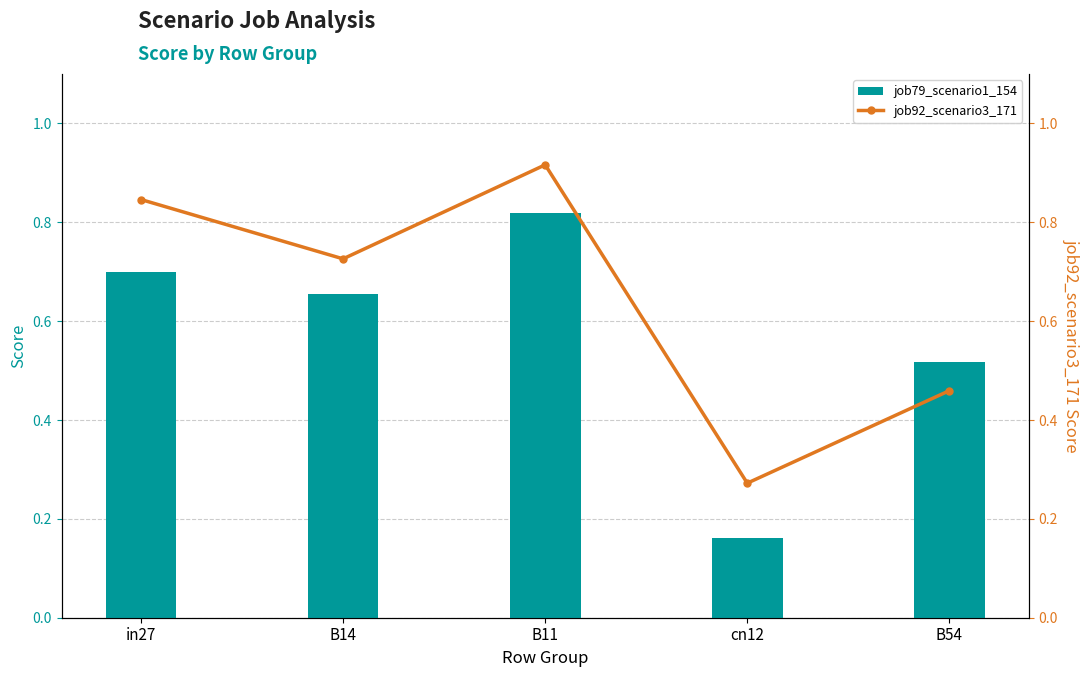

Which category has the lowest value in the job79_scenario1_154 series?

cn12